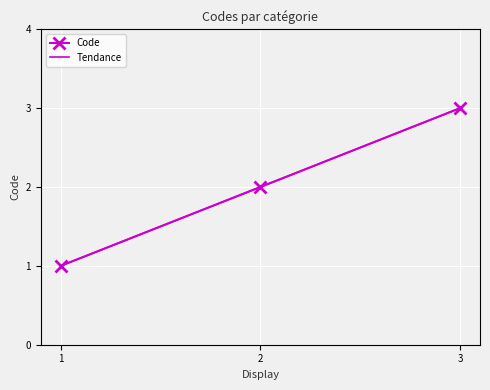

What is the greatest value displayed?

3